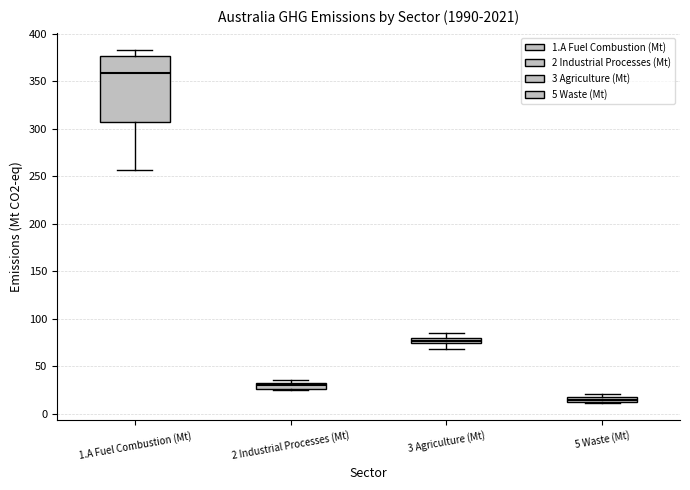

Which box's median line is the lowest?

5 Waste (Mt)